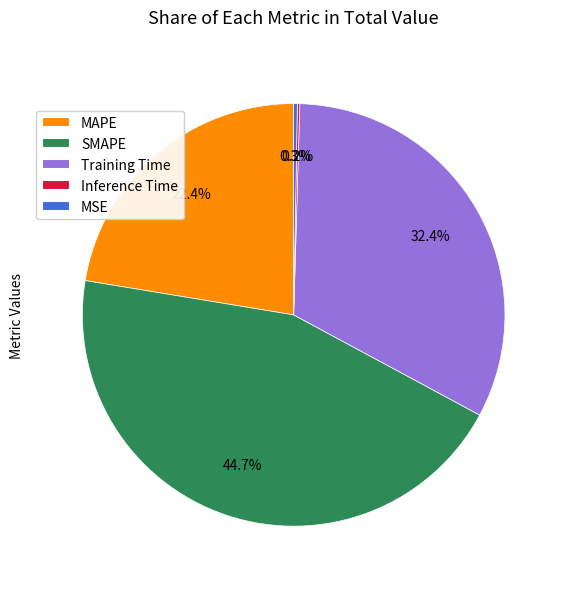

What is the largest slice in the pie chart?

SMAPE